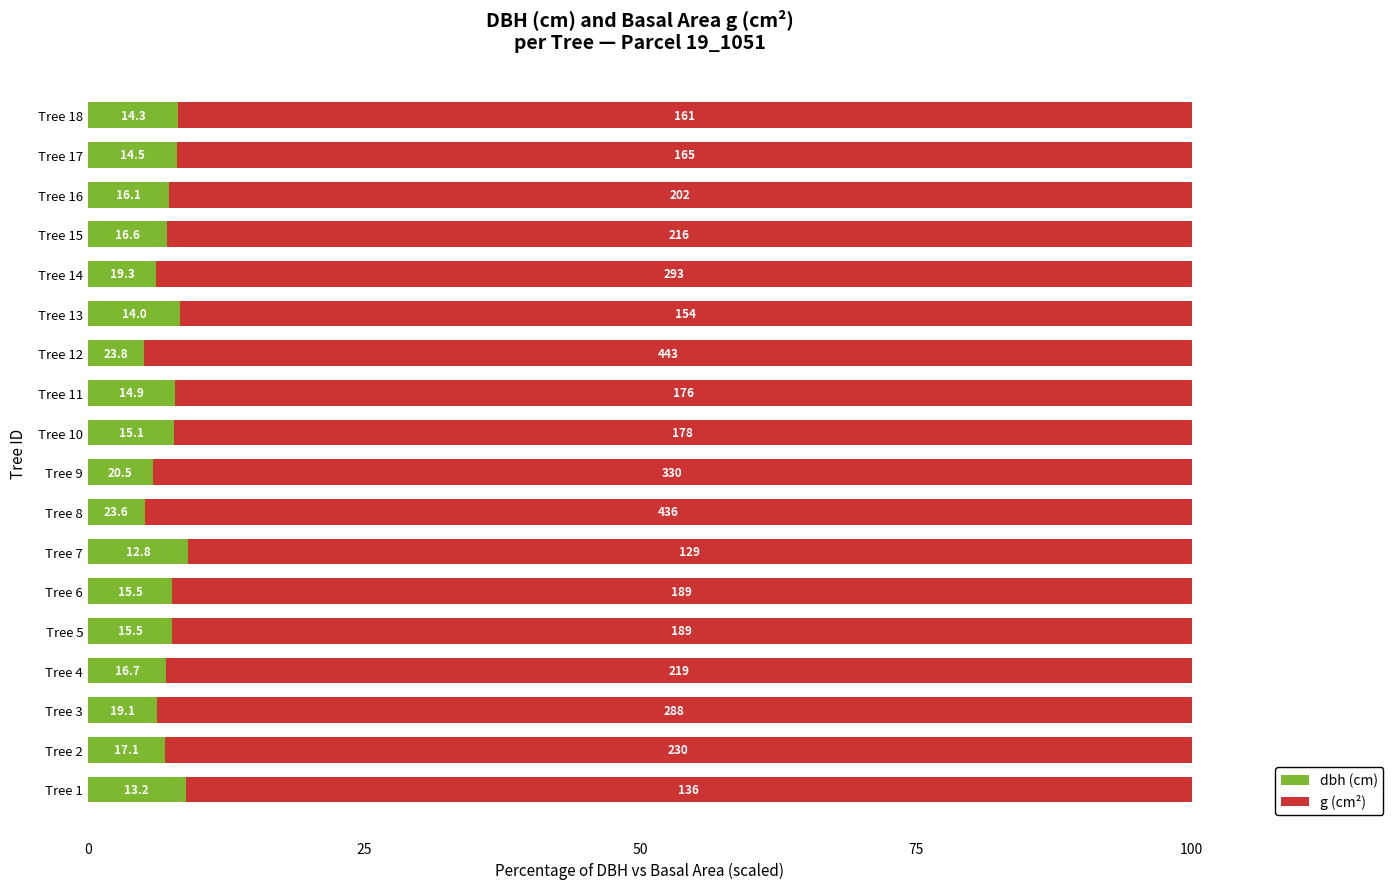

What are all the series names shown in the legend?

dbh (cm), g (cm²)